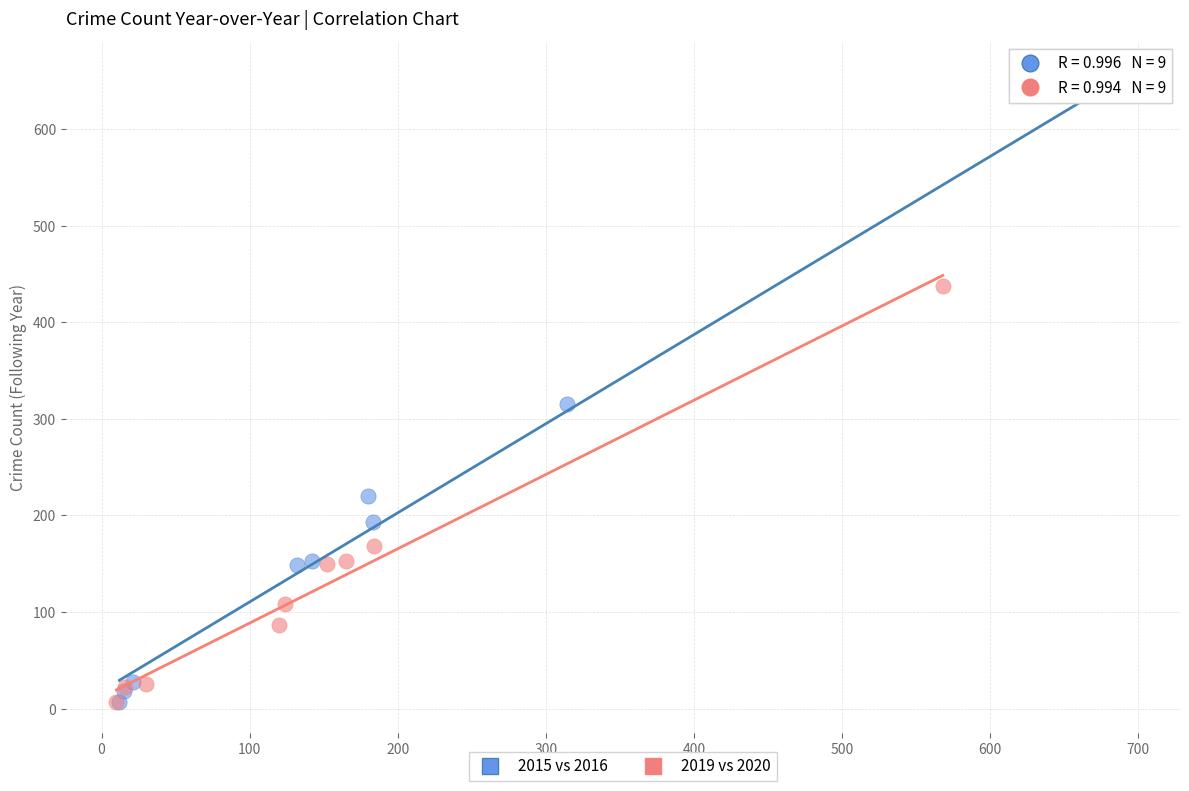

Which series has the widest spread of Y values?

2015 vs 2016